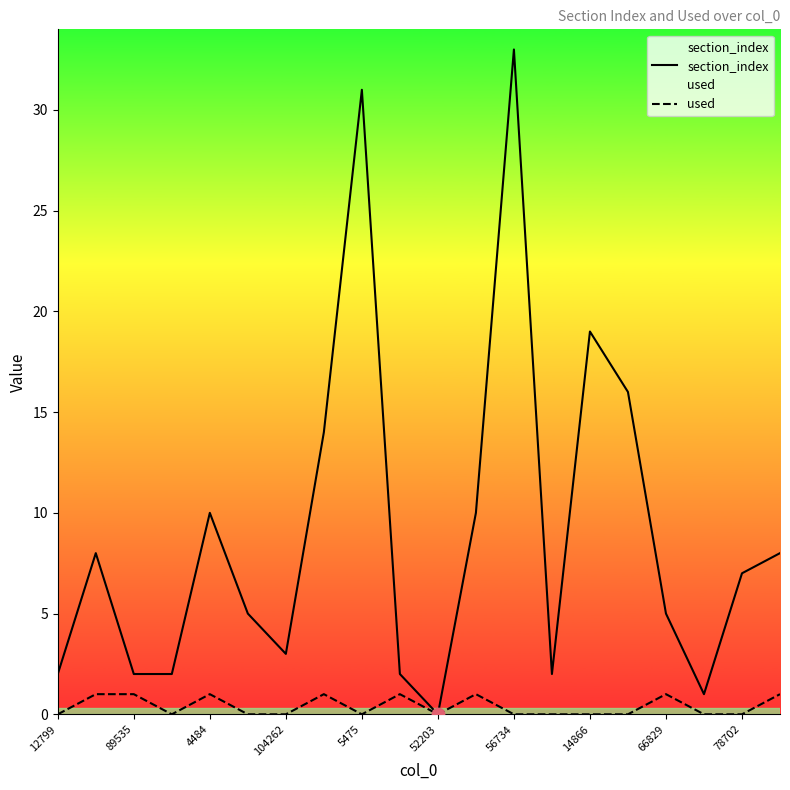

What is the total value across all series at 66829?

6